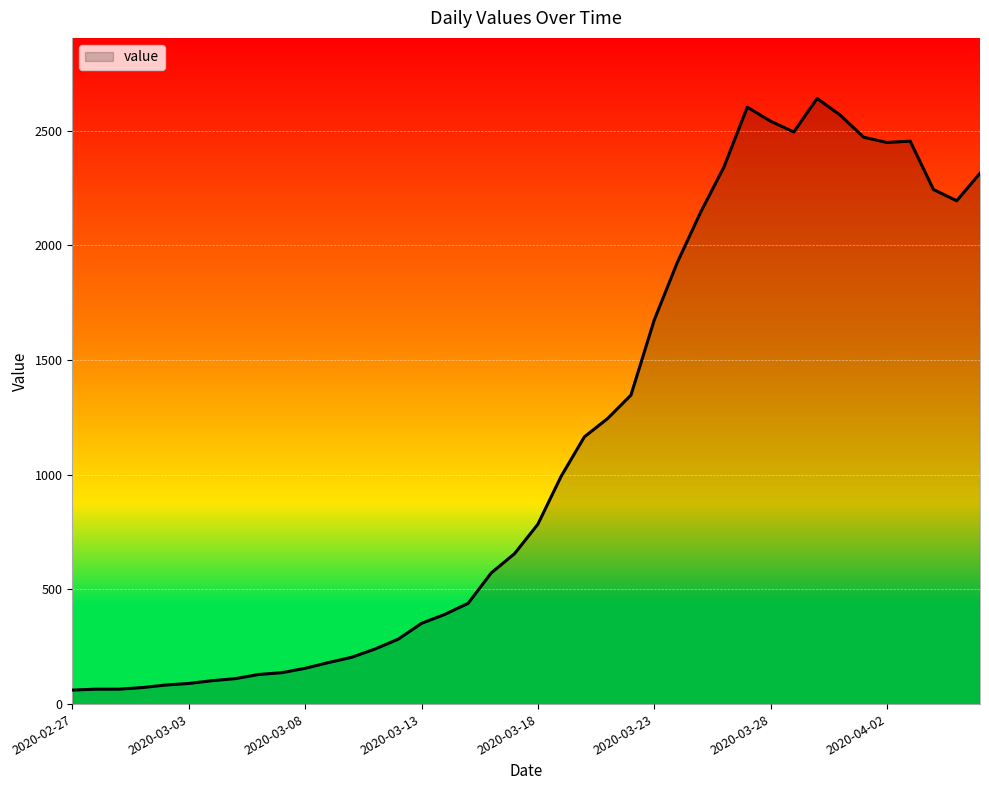

Does the chart display data point markers on the line(s)?

No